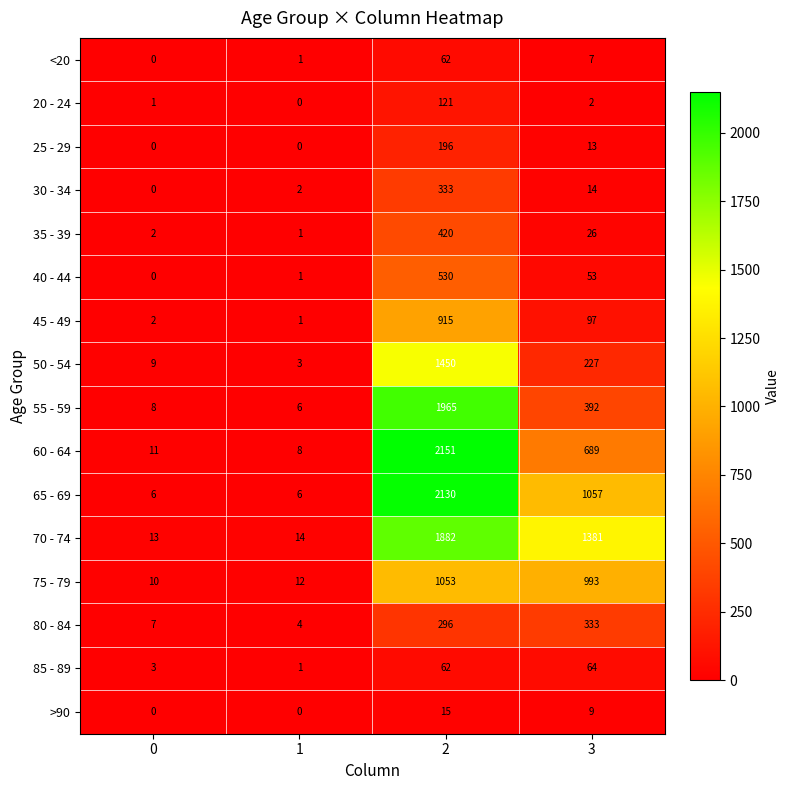

What is the difference between the second highest and second lowest values in the 75 - 79 series?

981